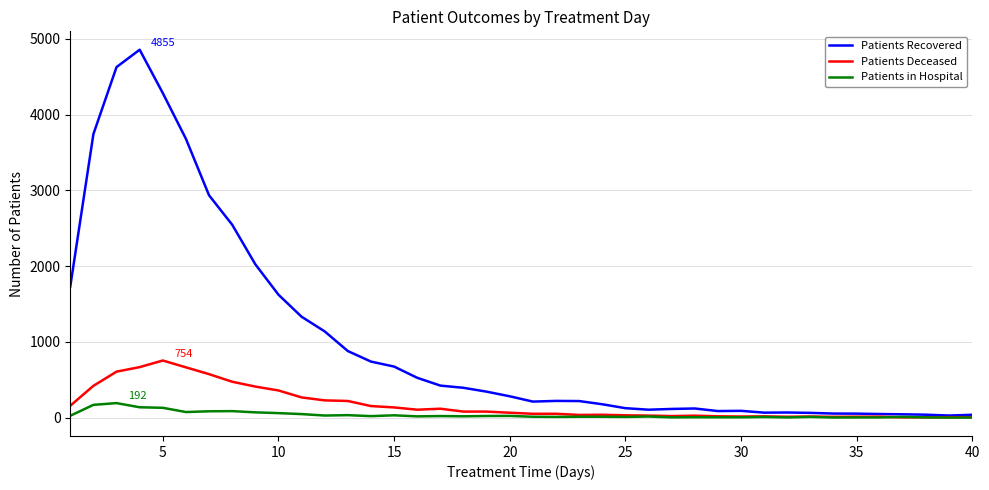

Which series has the largest range (max minus min)?

Patients Recovered